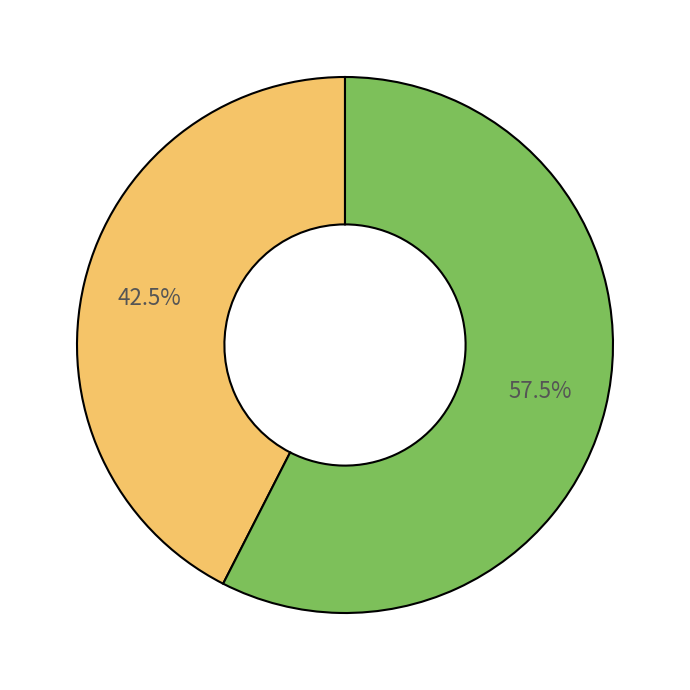

Is there a majority slice in this chart?

Yes